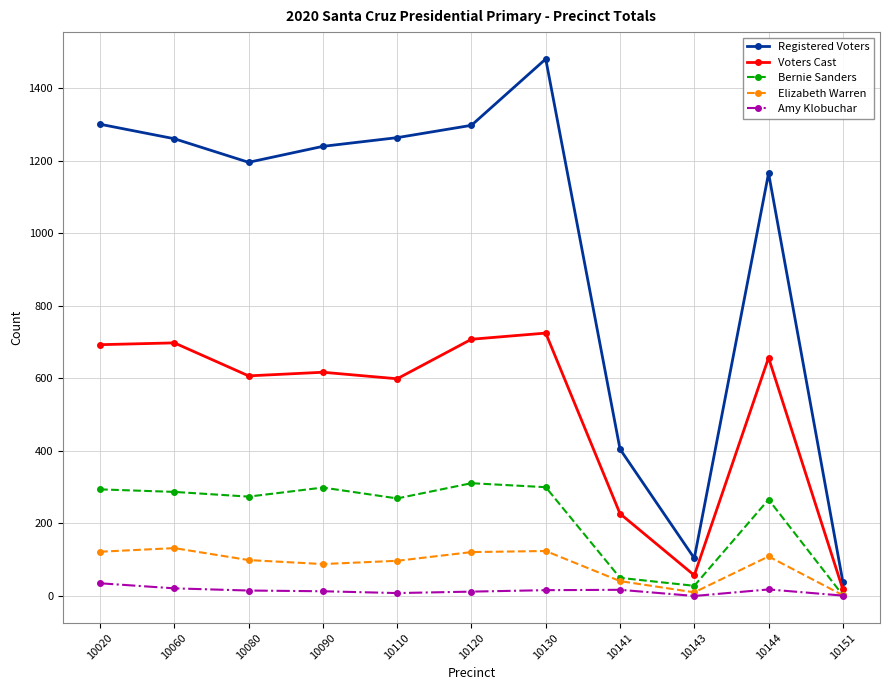

Which series has the largest total across all categories?

Registered Voters